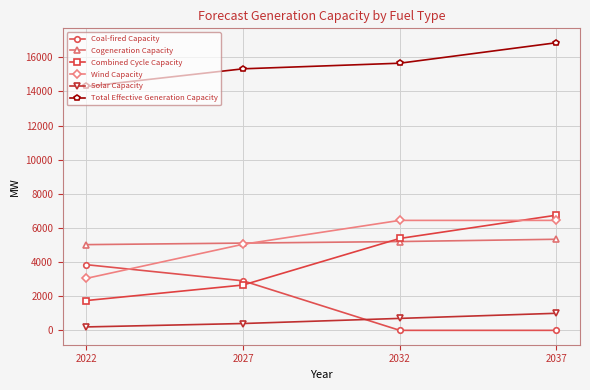

Which series has the widest spread of values?

Combined Cycle Capacity